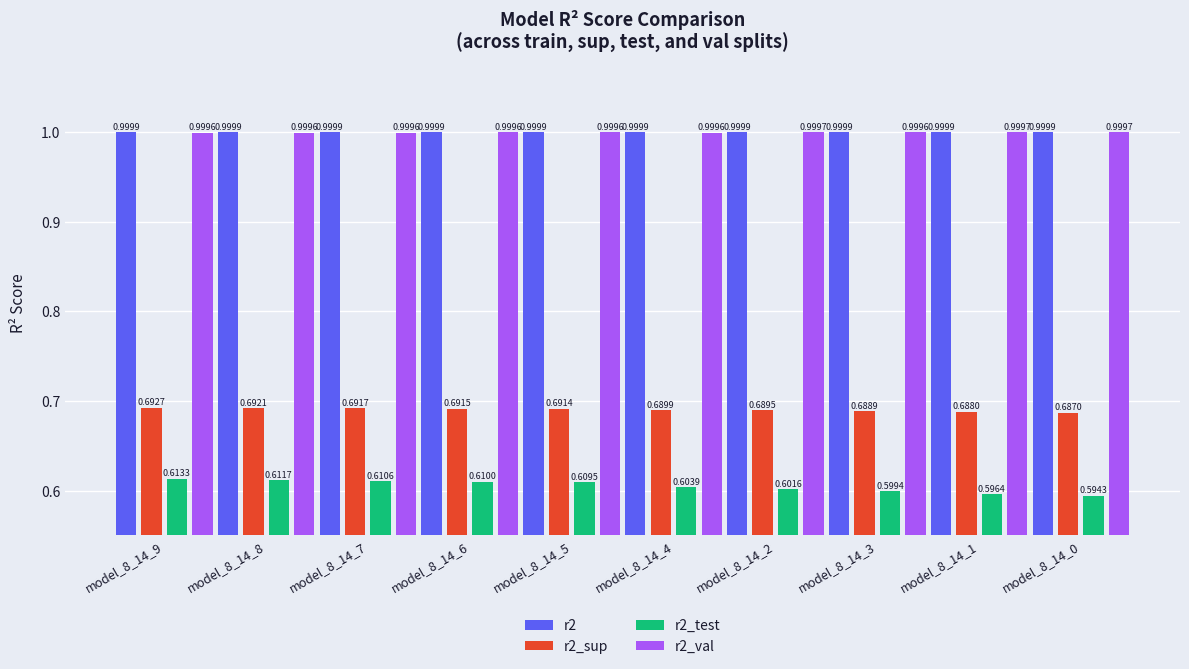

What is the average value of the r2_val series?

1.0